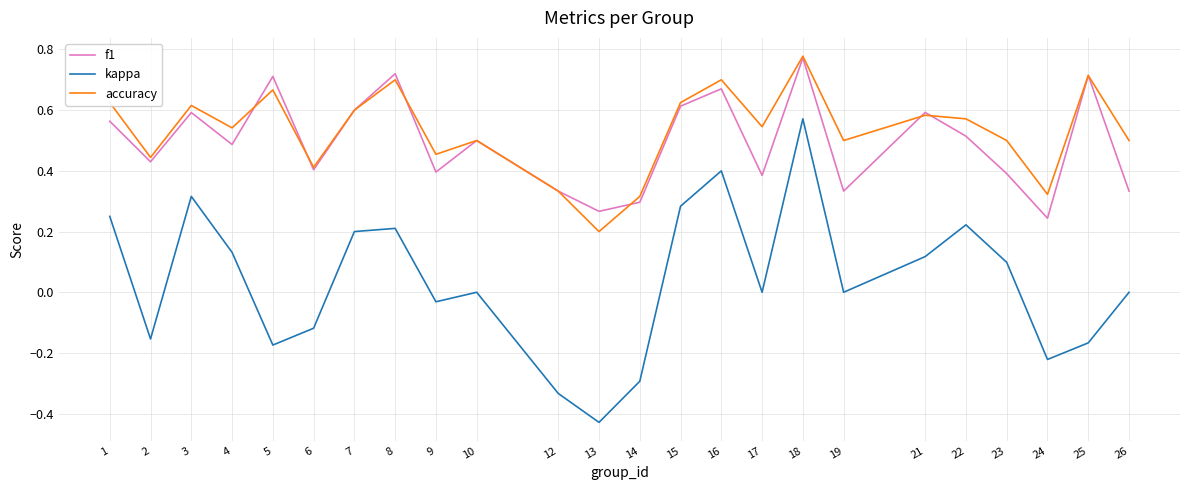

At which label is accuracy closest to 0?

13